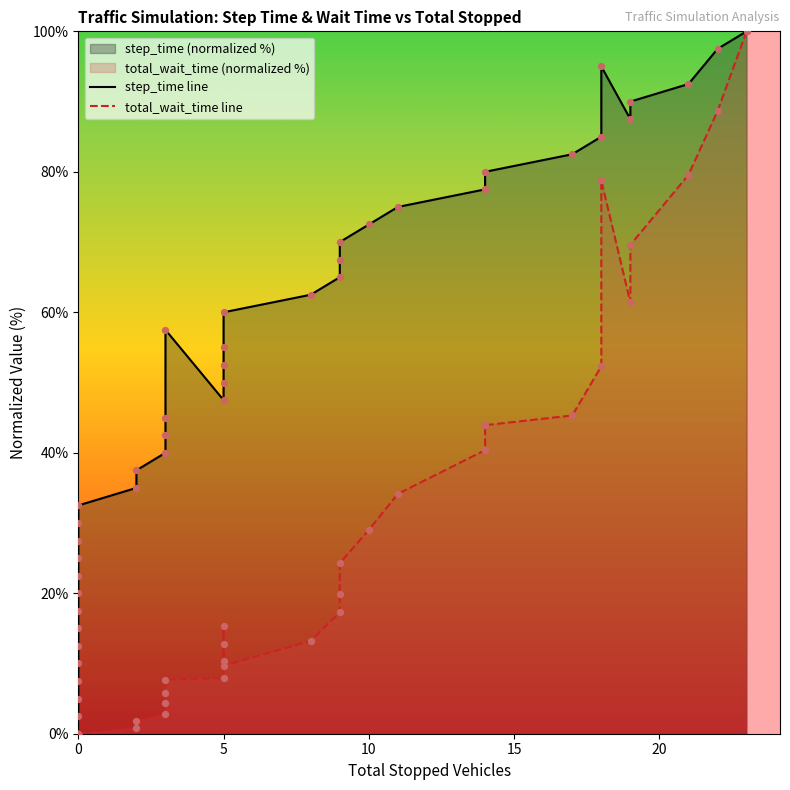

Which series reaches the maximum Y coordinate?

step_time line